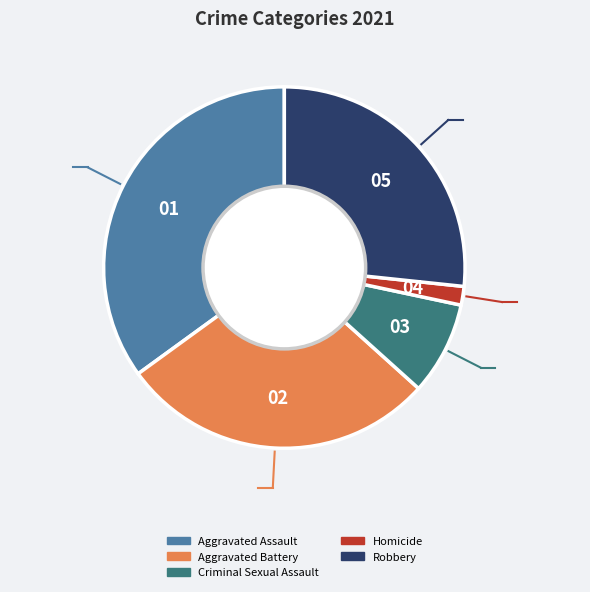

Does any single category account for the majority?

No